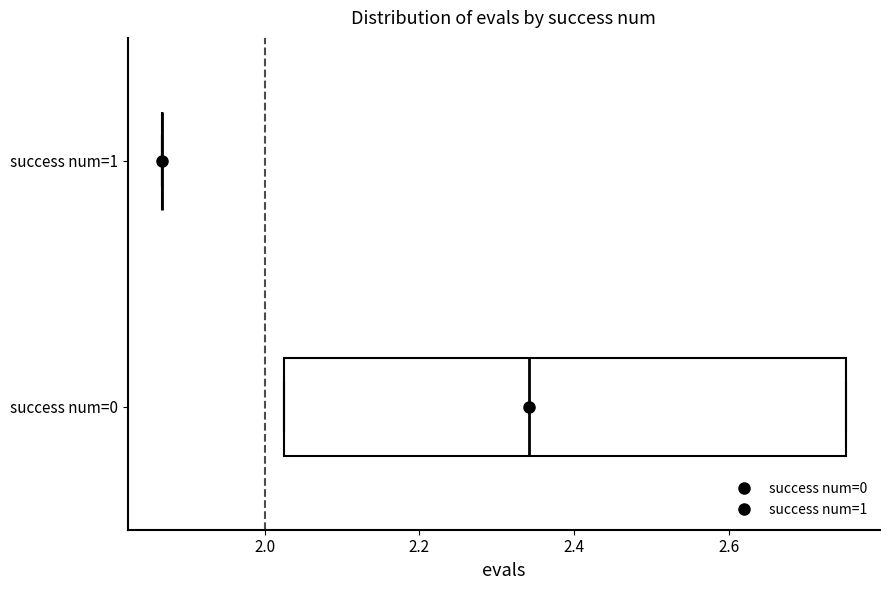

Comparing the boxes themselves (not the whiskers), which one is the widest?

success num=0